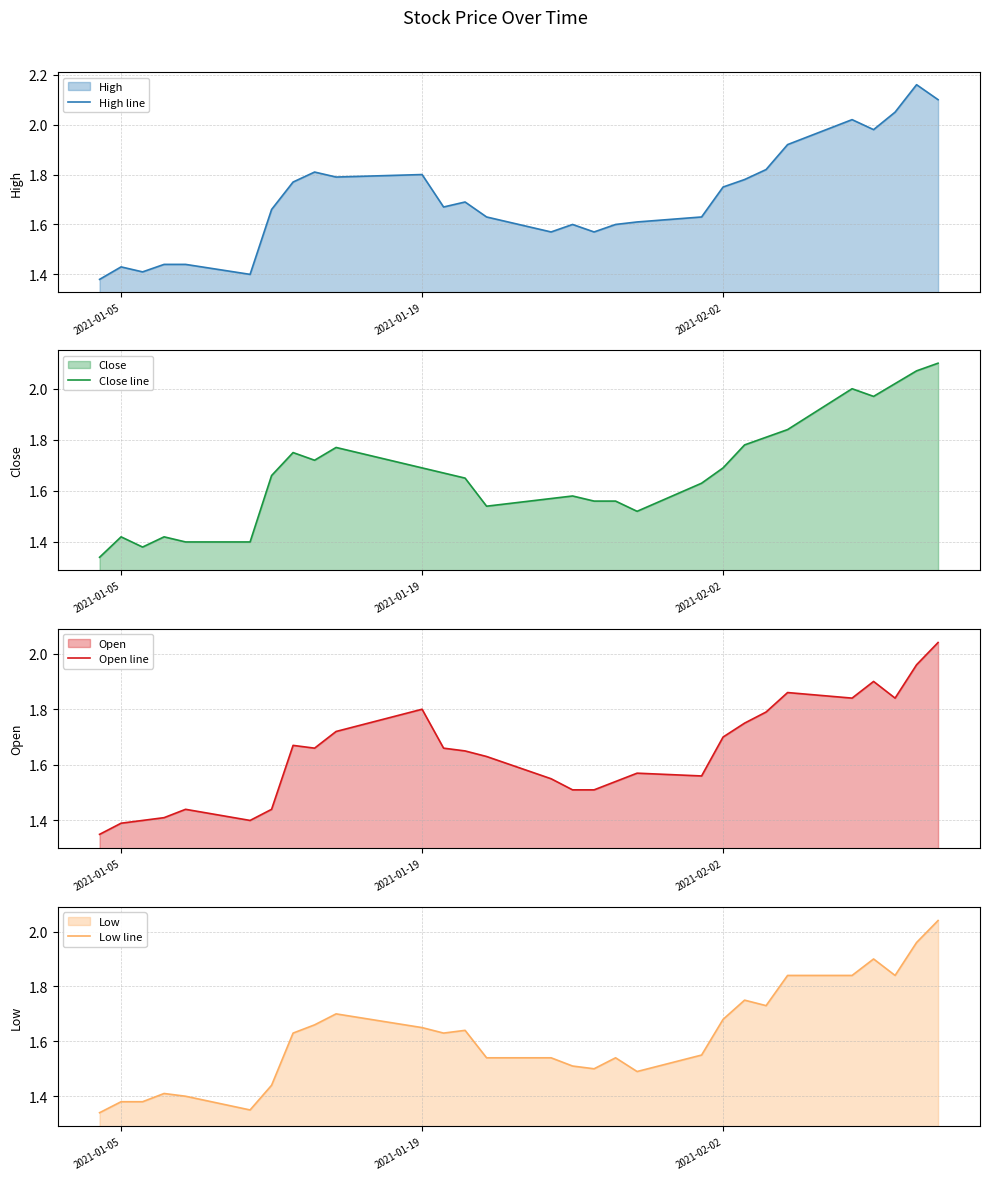

The High line series shows 1.8 at 2021-01-19. True or false?

True